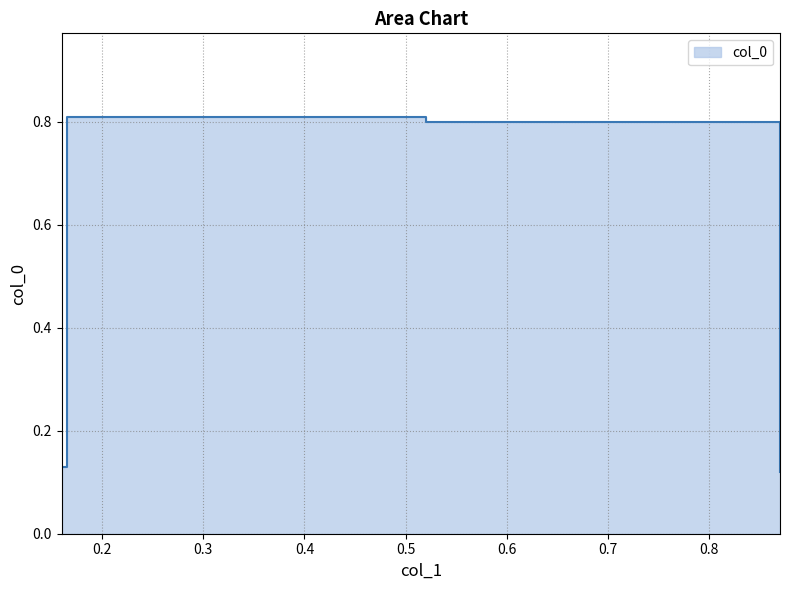

What is the greatest value displayed?

0.8